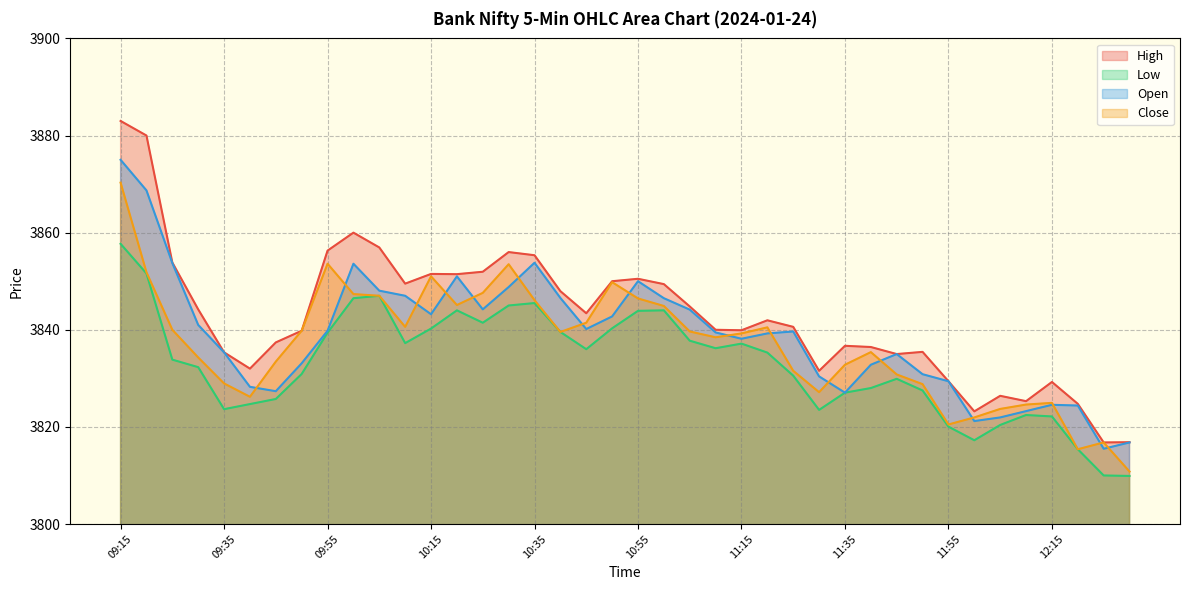

Where is the first local minimum for Open?

09:45